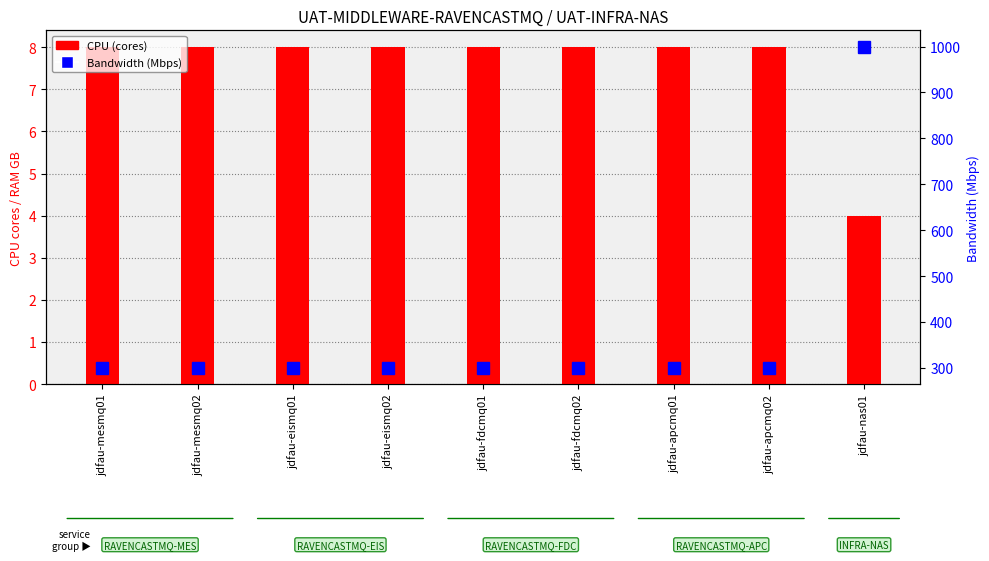

Between jdfau-nas01 and jdfau-apcmq02, which is larger?

jdfau-apcmq02